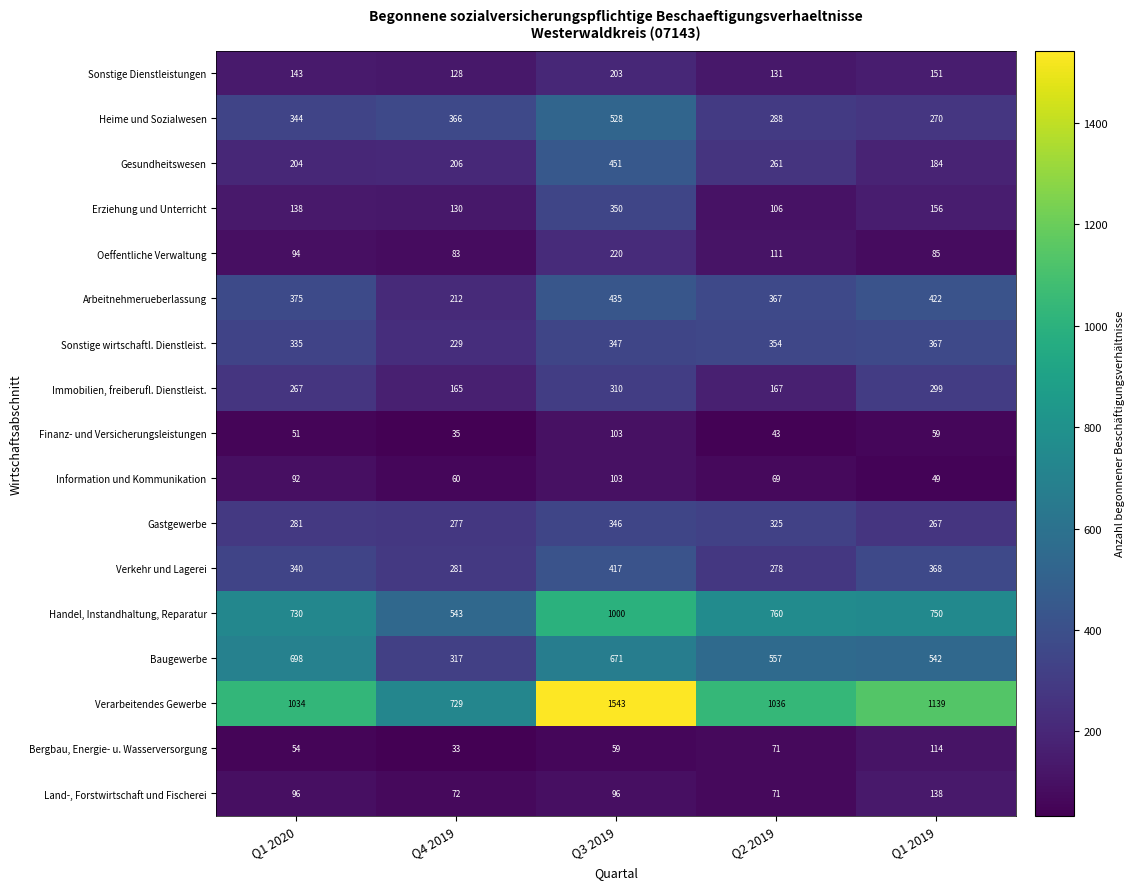

What is the spread (max minus min) of values at Q2 2019?

993